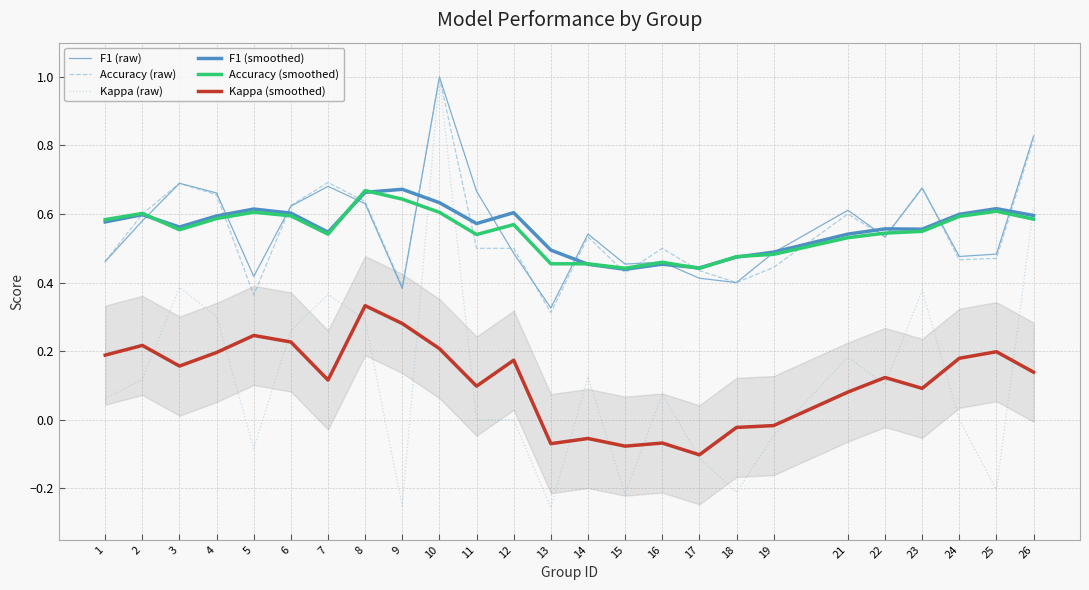

What value does the F1 (raw) series have at 1?

0.5